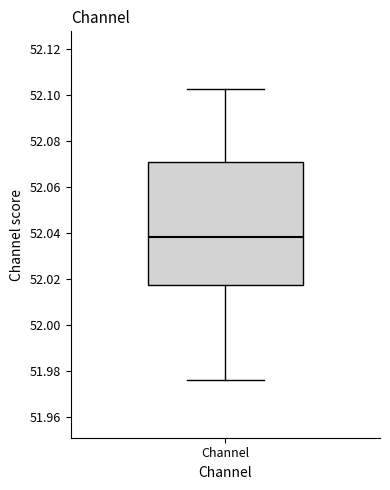

Where is the lower edge of the box for Channel on the y-axis? The values are not printed on the chart, so give them approximately, as read against the axis.

52.018